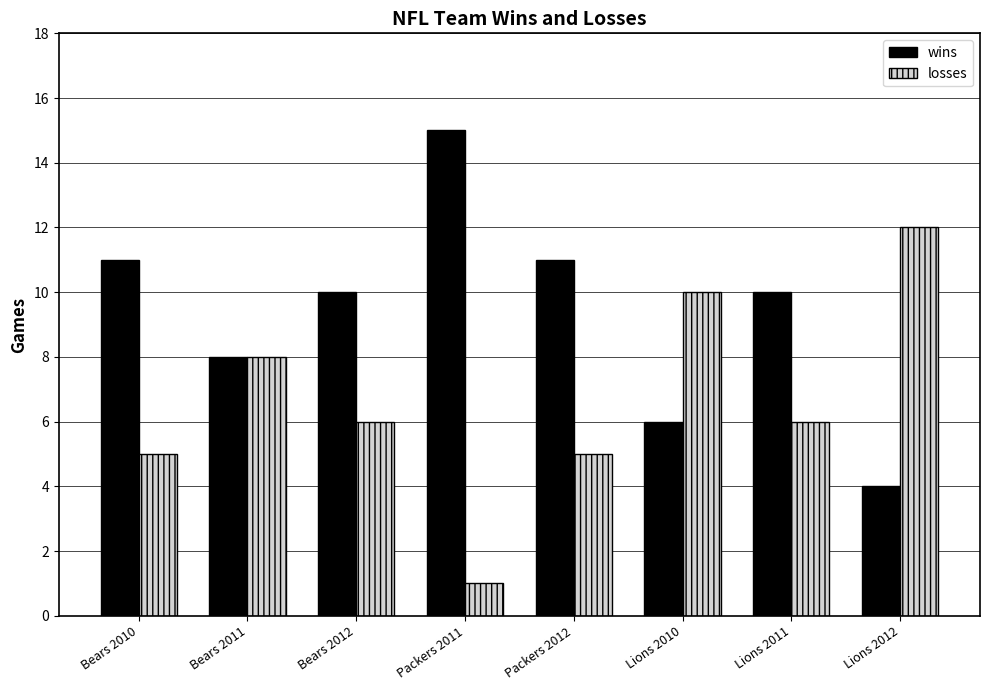

Read the wins value at Bears 2012.

10